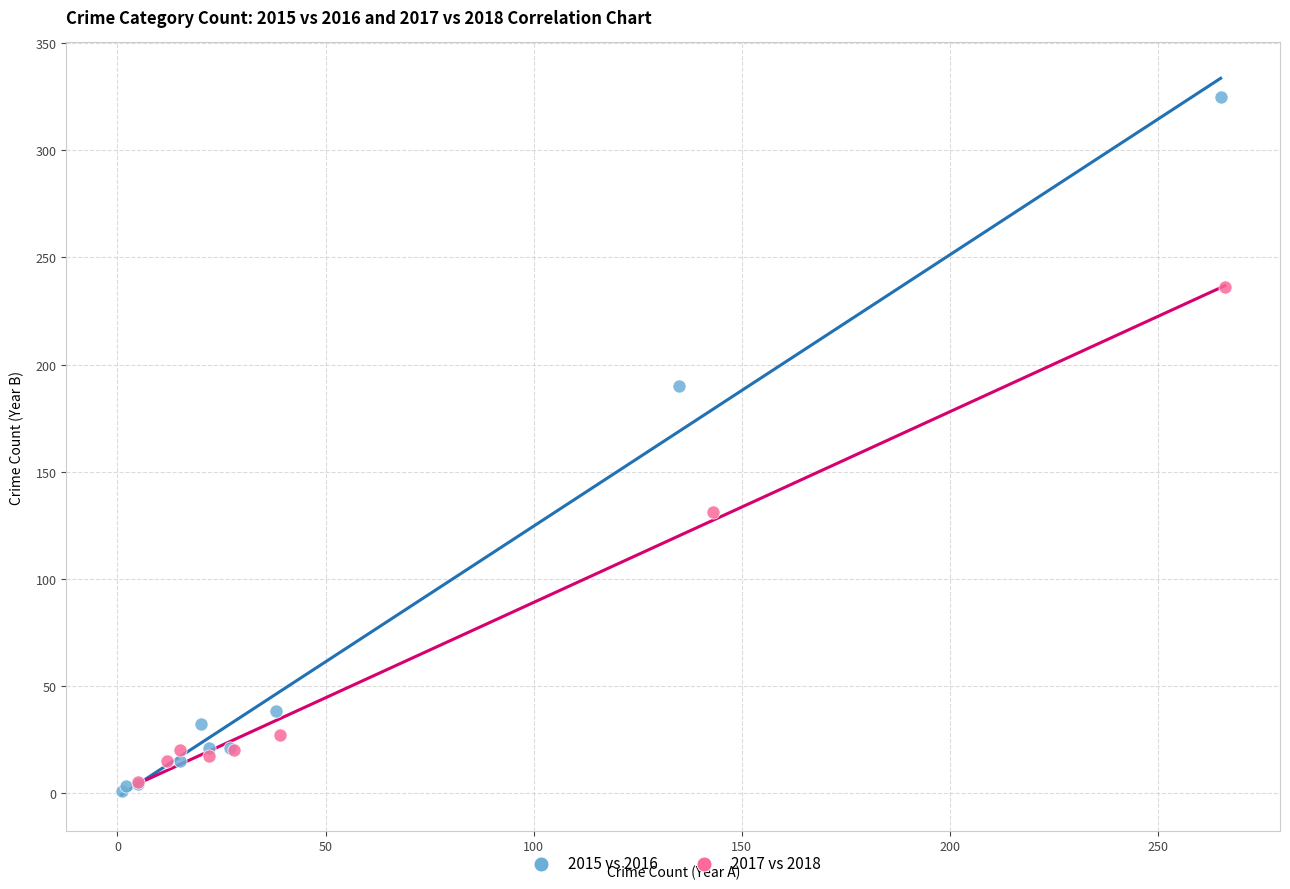

Which series has the widest spread of Y values?

2015 vs 2016